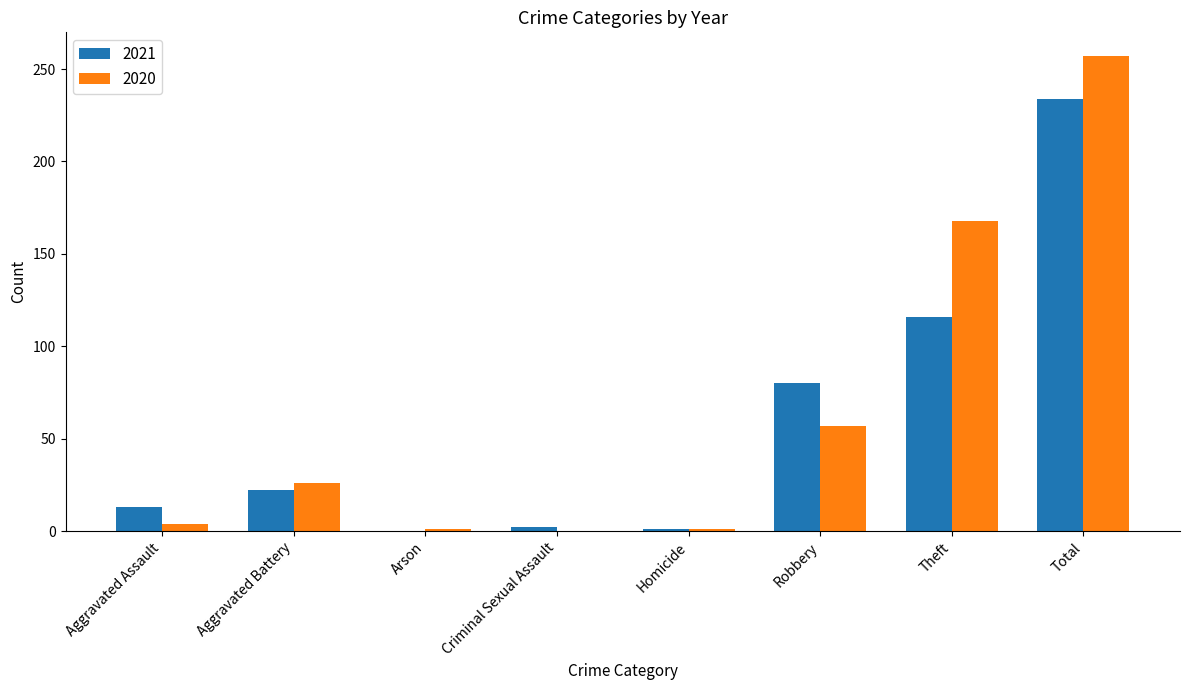

Count the number of categories in the chart.

8